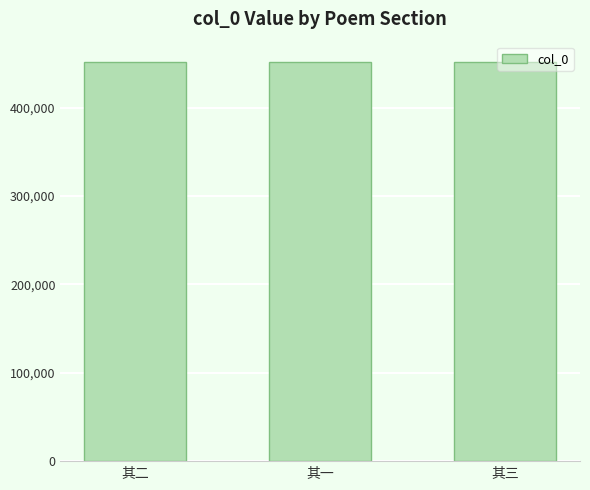

The value at 其二 is 452099. True or false?

True